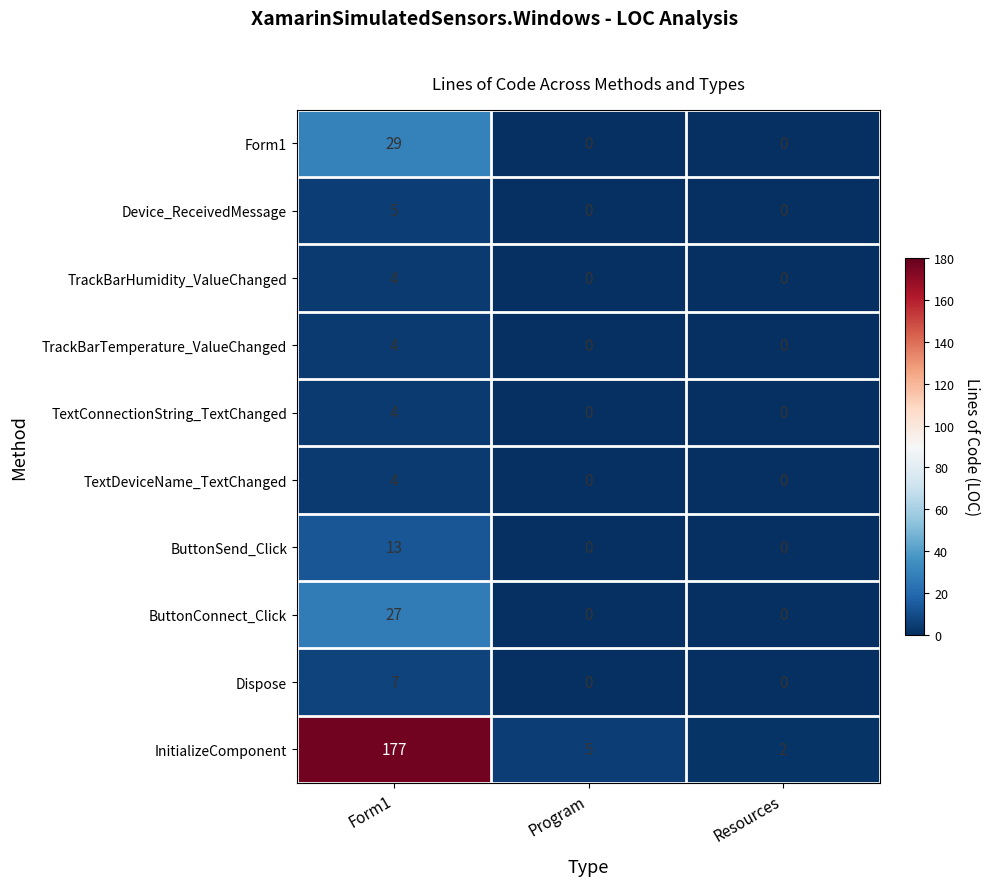

The value of InitializeComponent at Resources is 2. True or false?

True